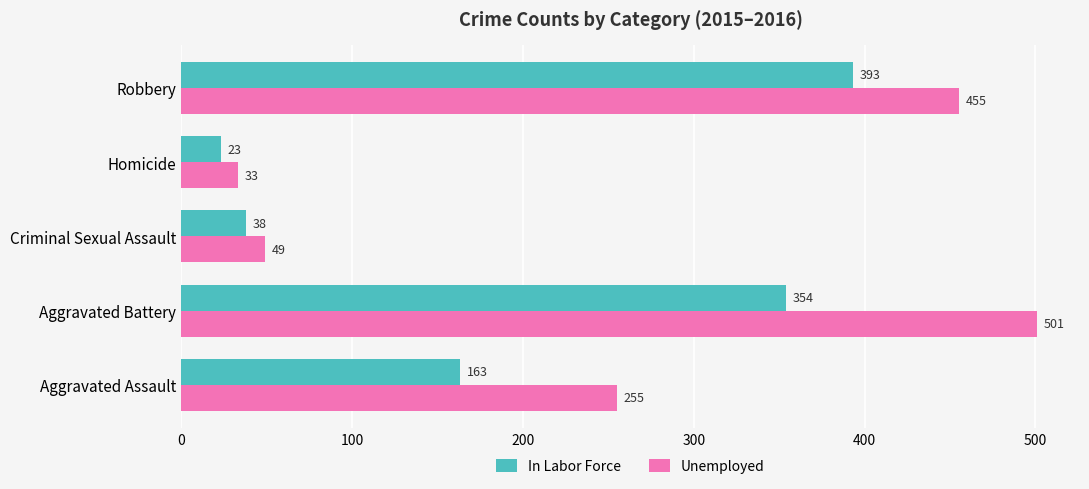

The value of In Labor Force at Aggravated Battery is 598. True or false?

False